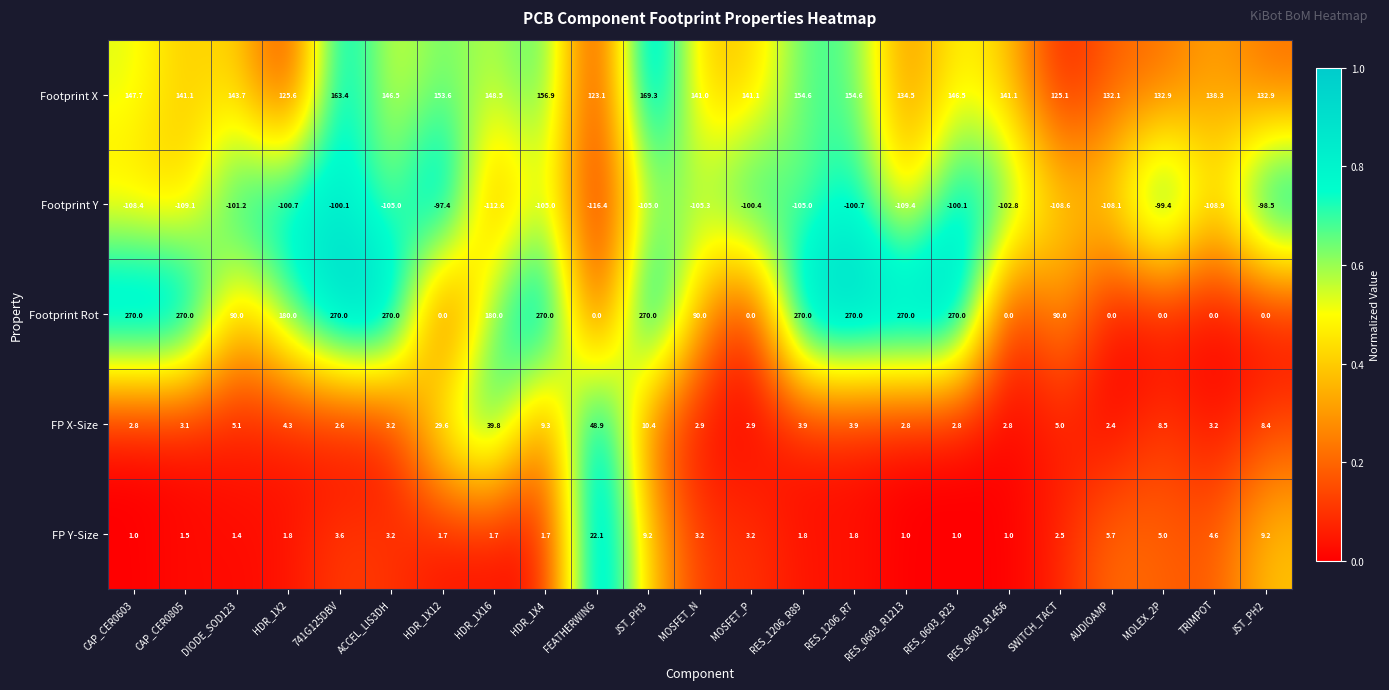

What is the maximum value shown in the chart?

270.0